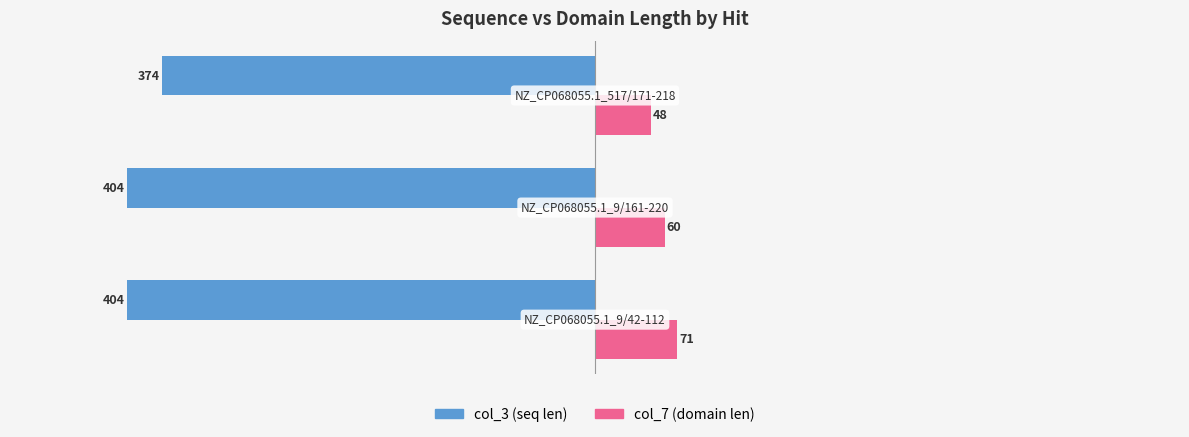

What is the minimum value shown in the chart?

-404